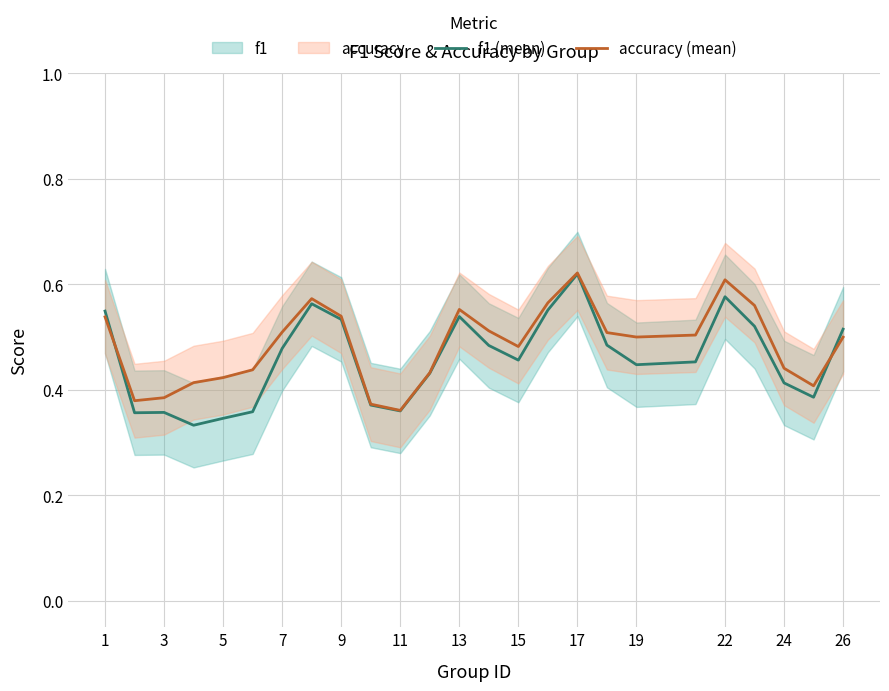

The value of accuracy (mean) at 3 is 0.6. True or false?

False